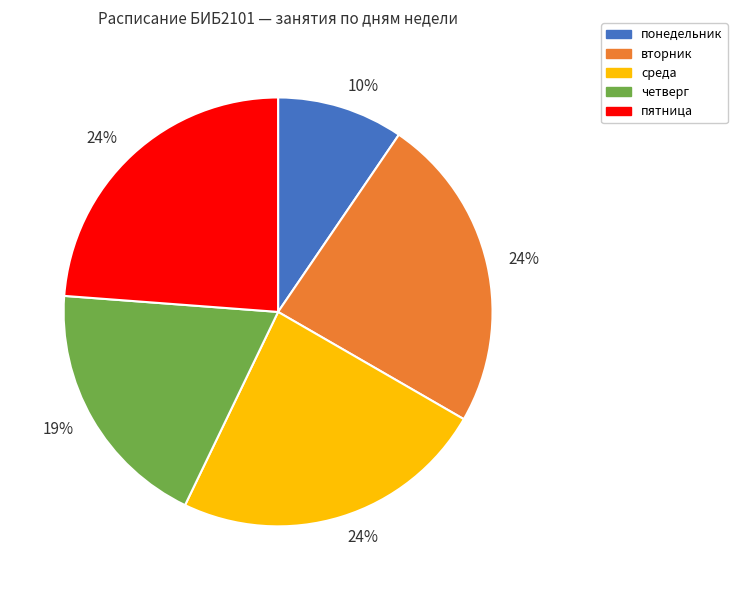

To the nearest percent, what is the difference between the largest and smallest slice percentages?

14%